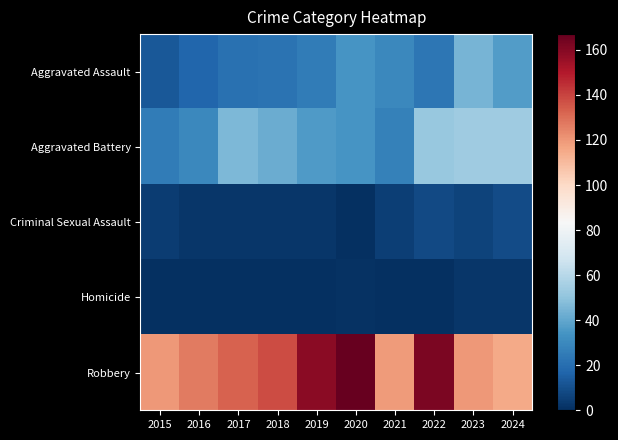

Between 2016 and 2017, which series saw the biggest shift?

Aggravated Battery